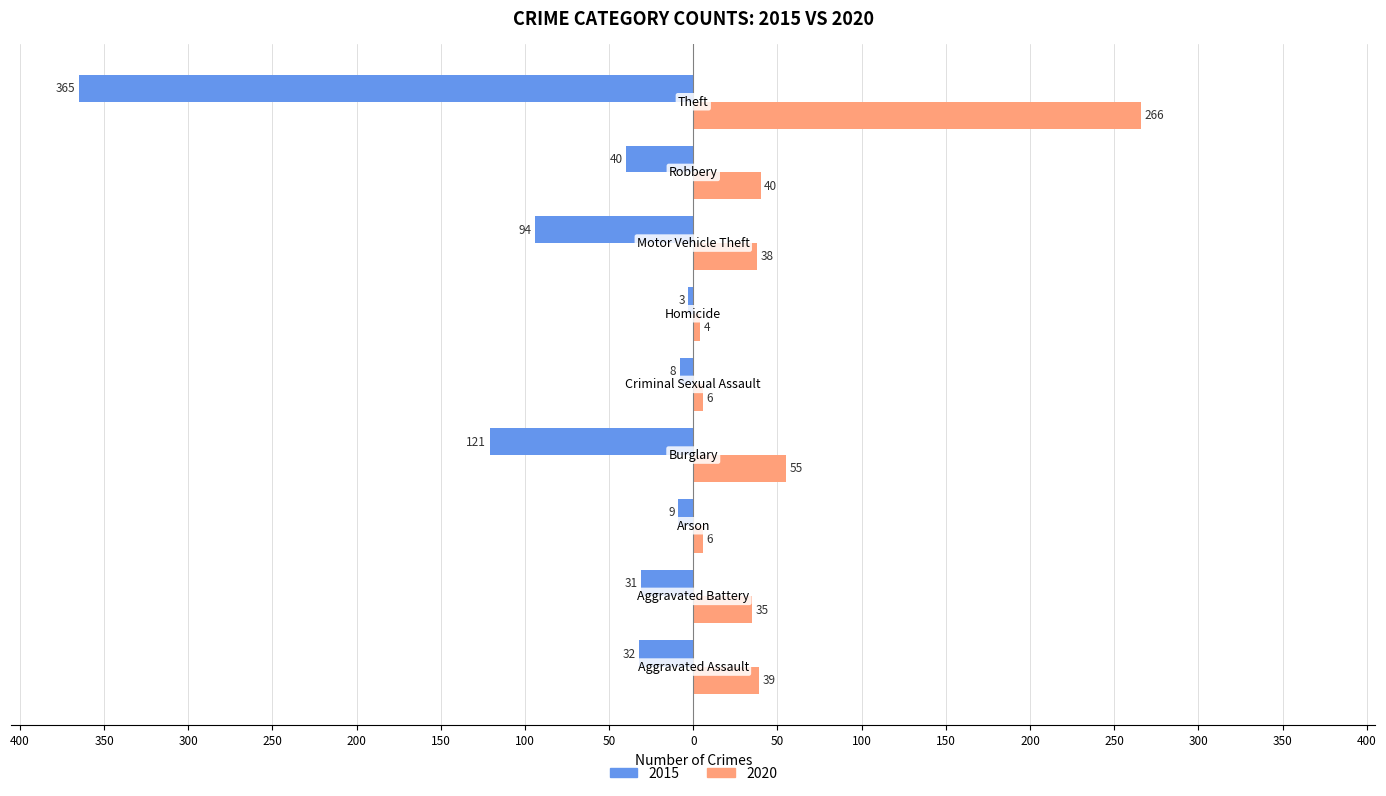

What position from the right is Burglary?

6